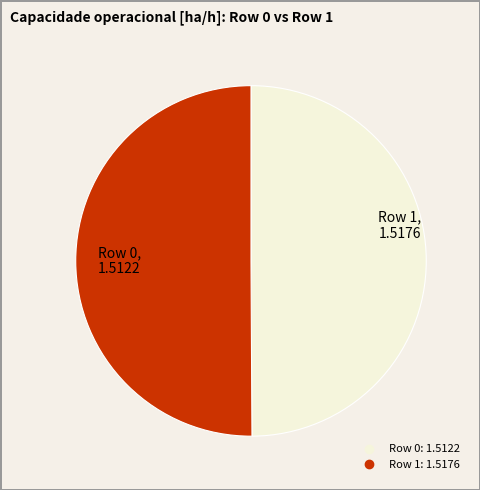

Do Row 0 and Row 1 together represent more than half of the pie?

Yes